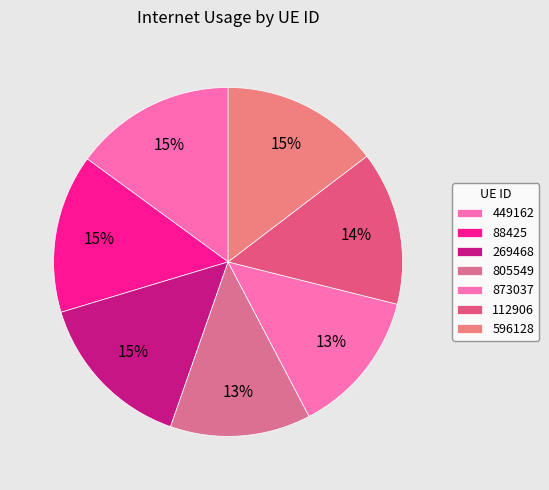

What is the change in value from 88425 to 112906?

-3.7